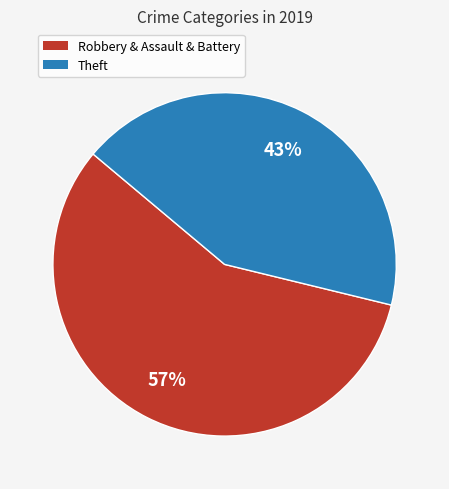

To the nearest percent, what is the average slice percentage?

50%